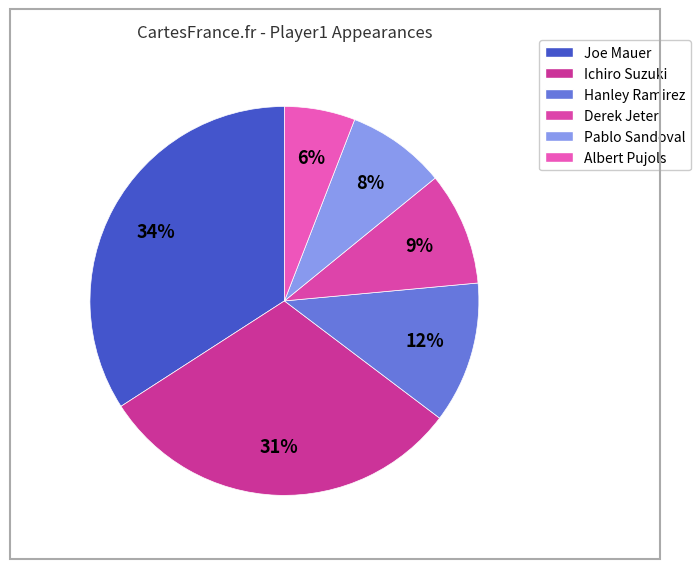

To the nearest percent, what is the average slice percentage?

17%